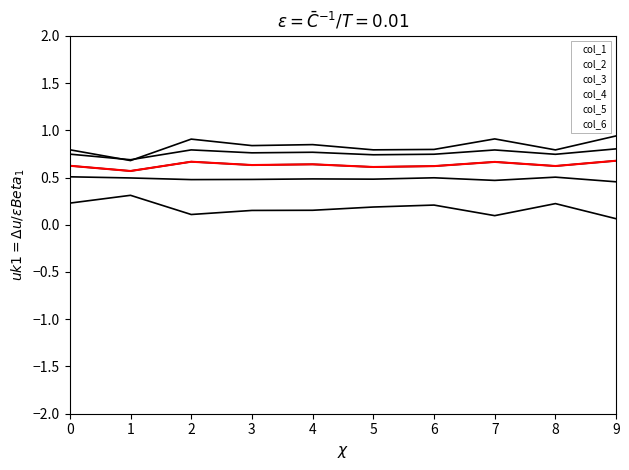

What is the value of the col_1 point at the 10th from the left?

0.7